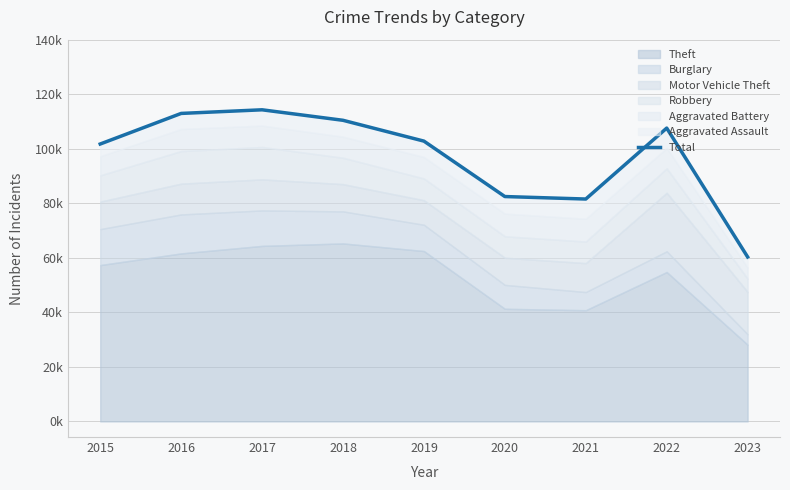

At which category does the data reach its first local valley?

2021